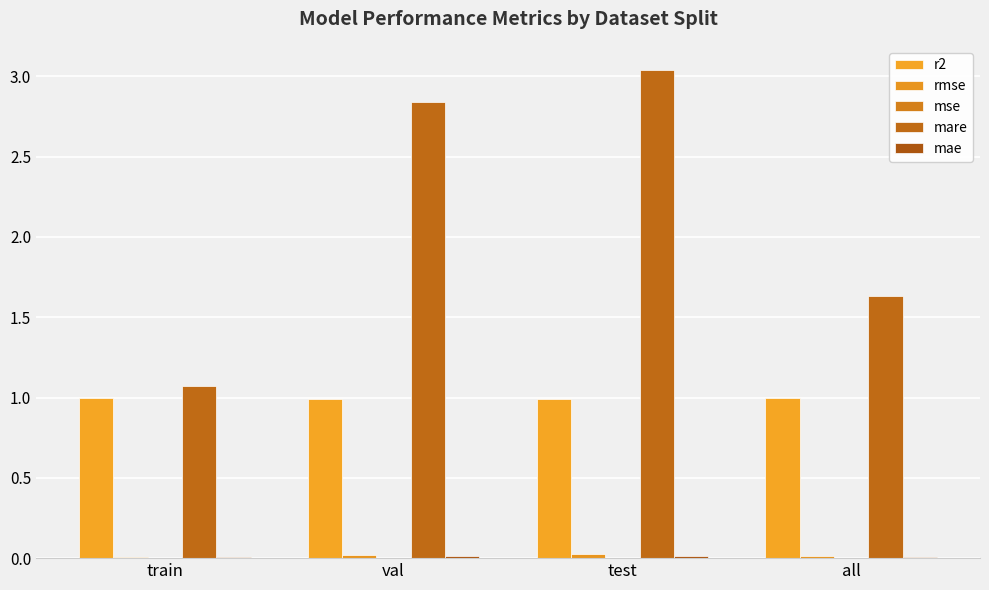

How many groups of bars are there?

4